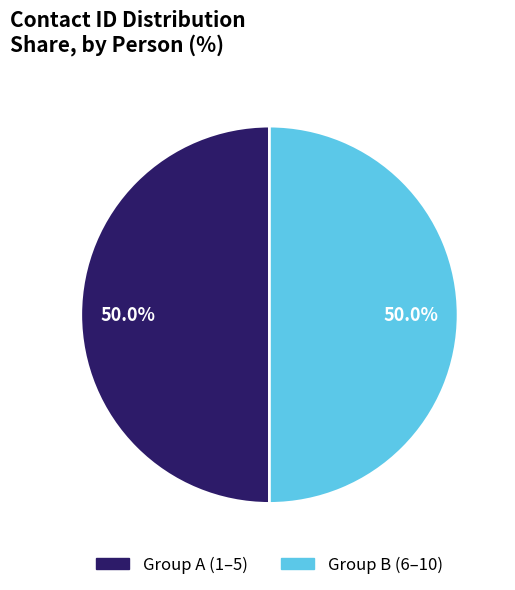

How many segments does this pie chart have?

2